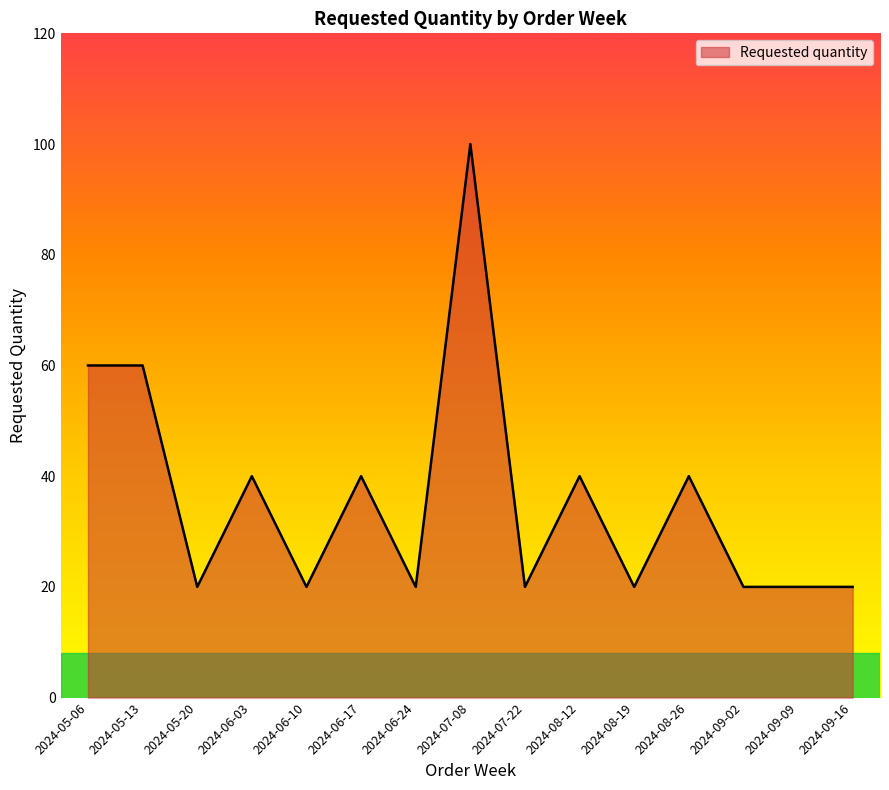

Reading left to right, extract all data points from this chart.

60	60	20	40	20	40	20	100	20	40	20	40	20	20	20